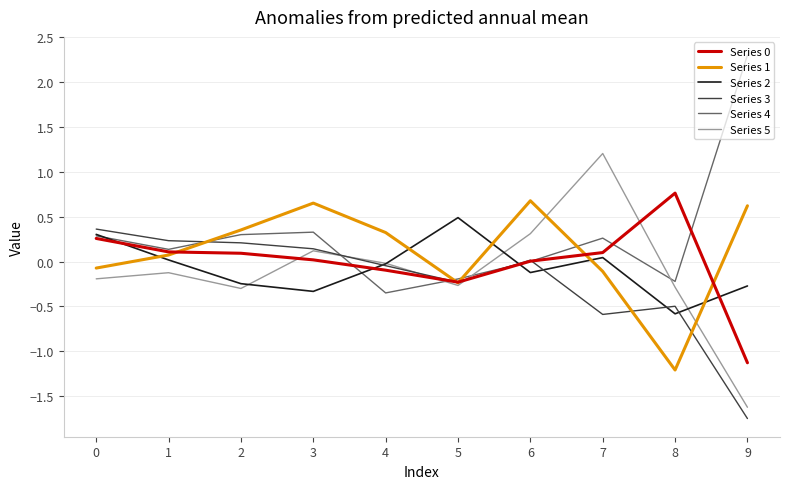

Which category has the highest value across all series?

9